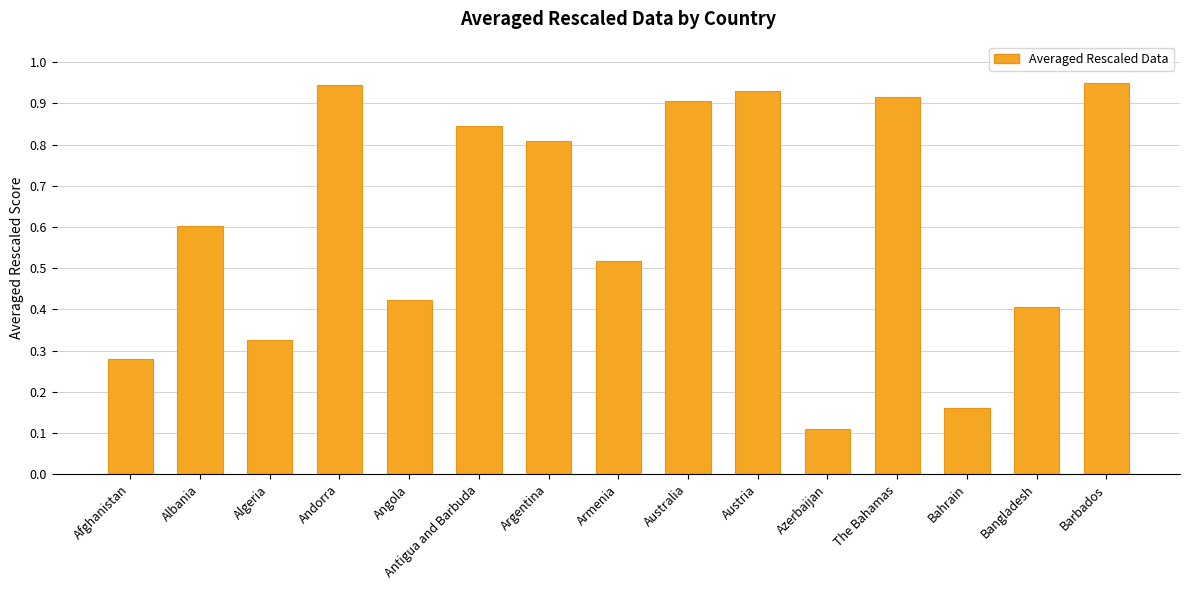

Which label corresponds to the smallest value in the chart?

Azerbaijan